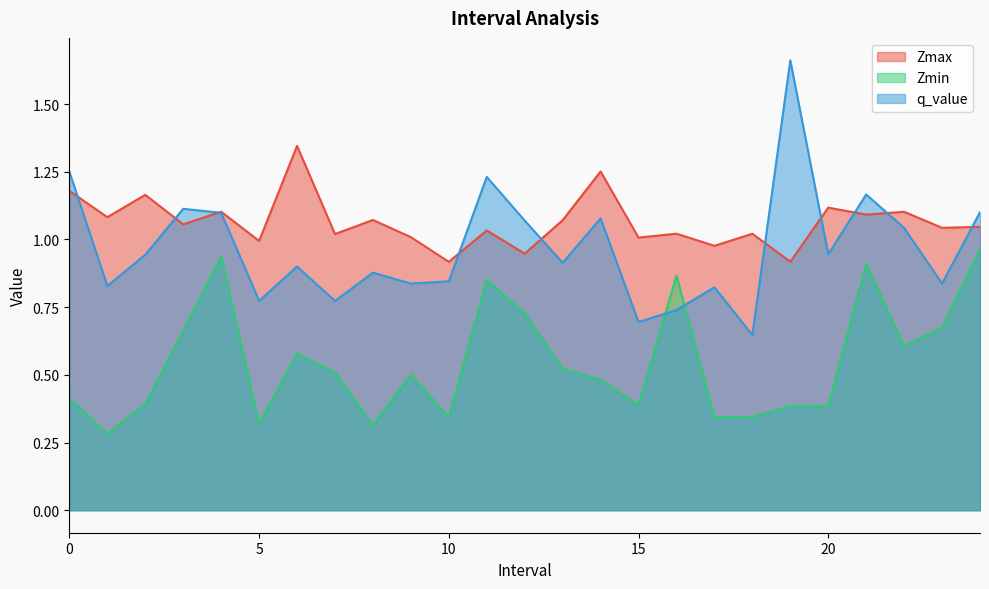

What is the sum of the Zmin values at 4.0 and 0.0?

1.4